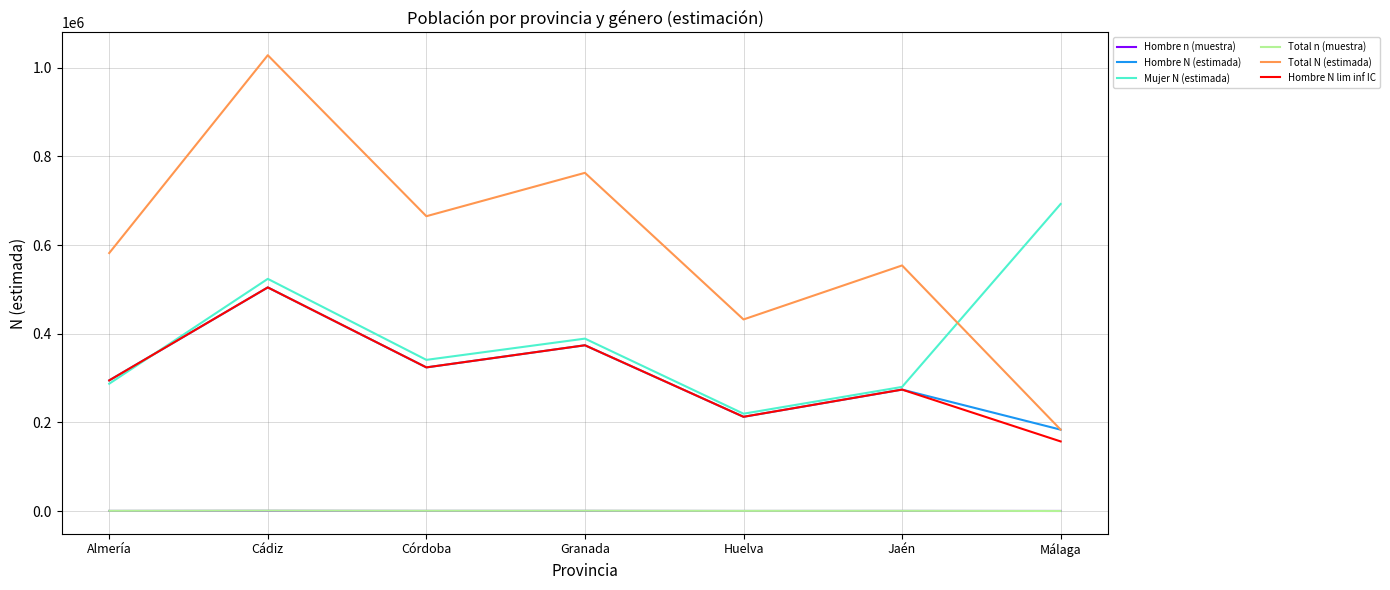

Where is Mujer N (estimada) nearest to the value 456131?

Granada